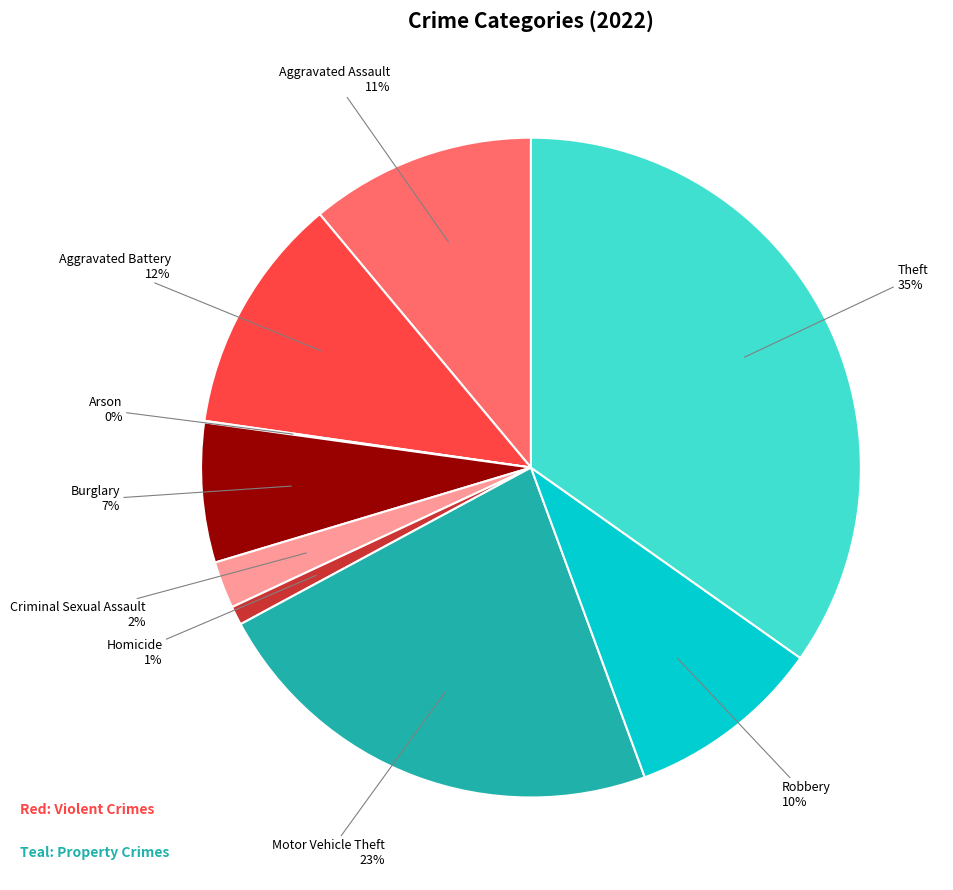

Which category has the biggest portion of the pie?

Theft